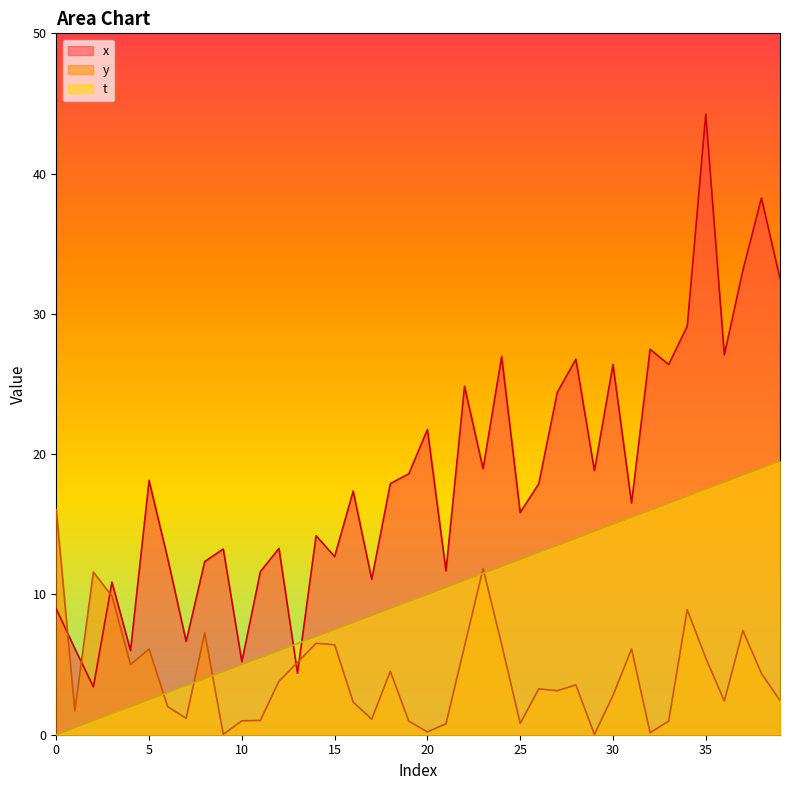

What is the label of the 23rd point from the right?

17